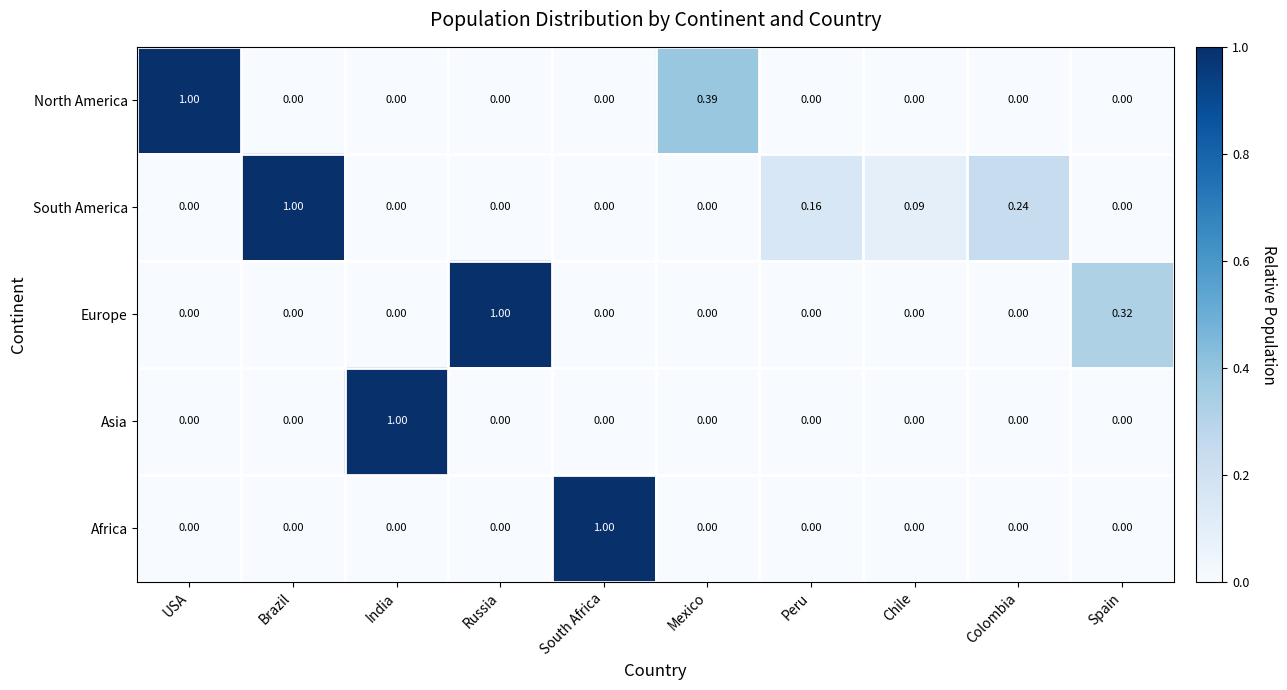

Is the value of Europe at Russia greater than the value of South America at Chile?

Yes